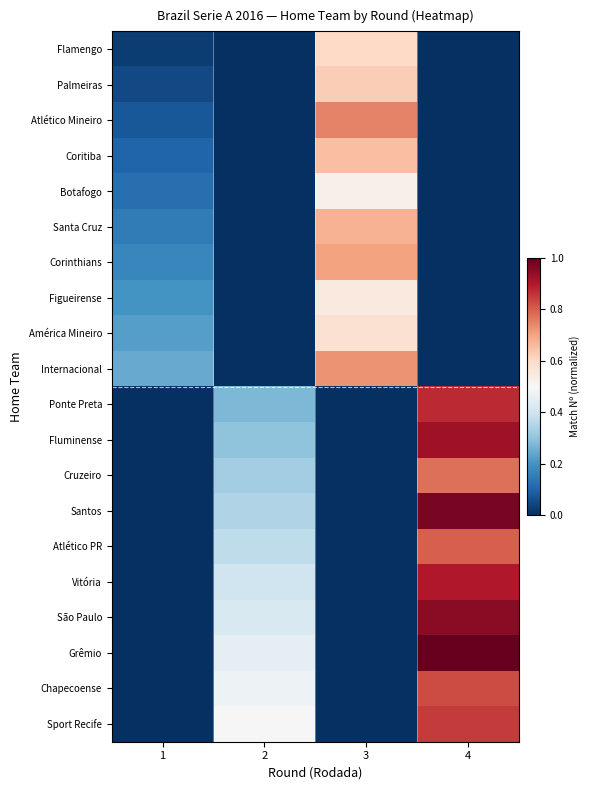

At how many categories does at least one series exceed 0?

4